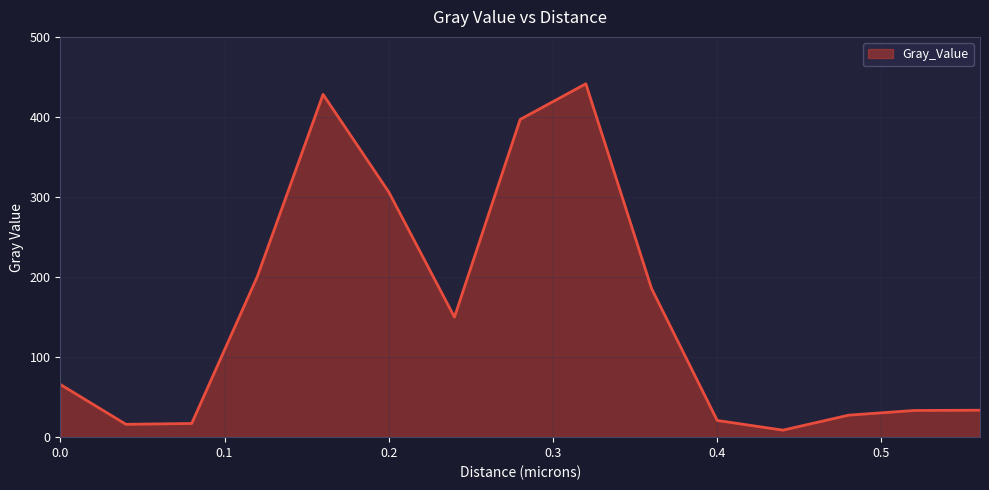

What is the greatest value displayed?

441.4